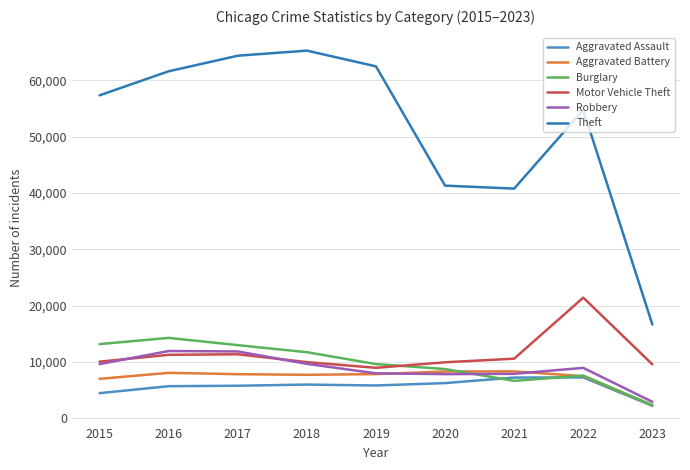

How many lines are shown in the chart?

6